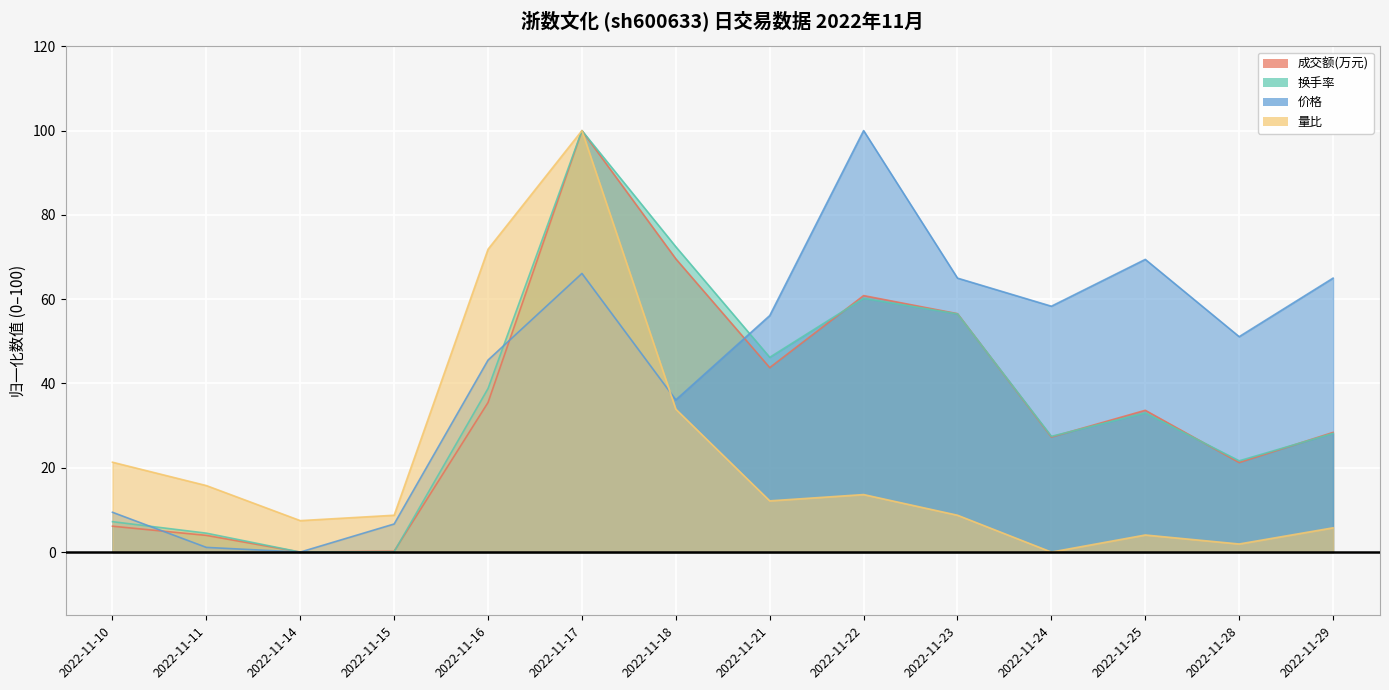

Which series has the largest total across all categories?

价格